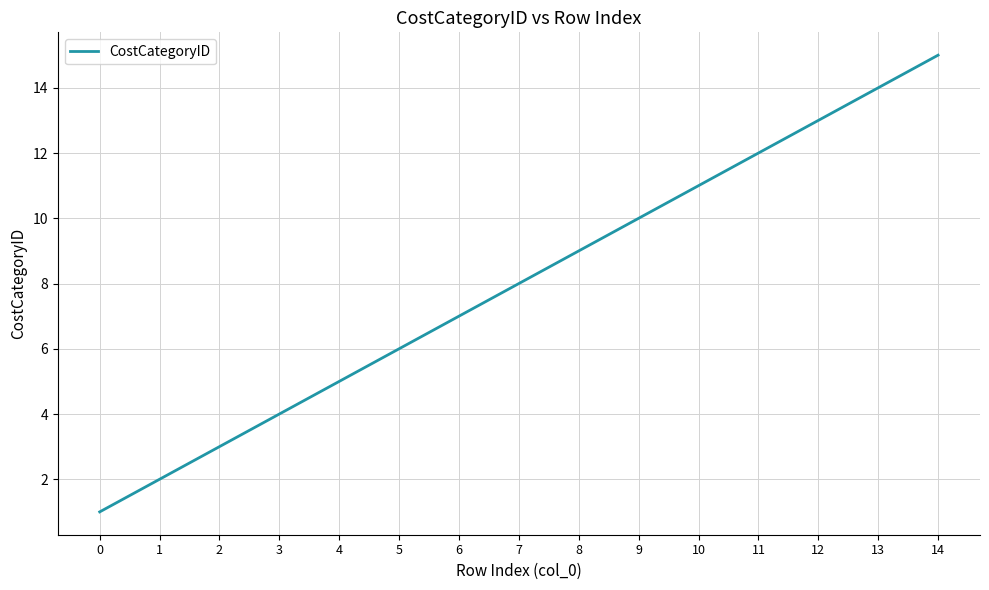

True or false: the data shows 8 at 12.

False